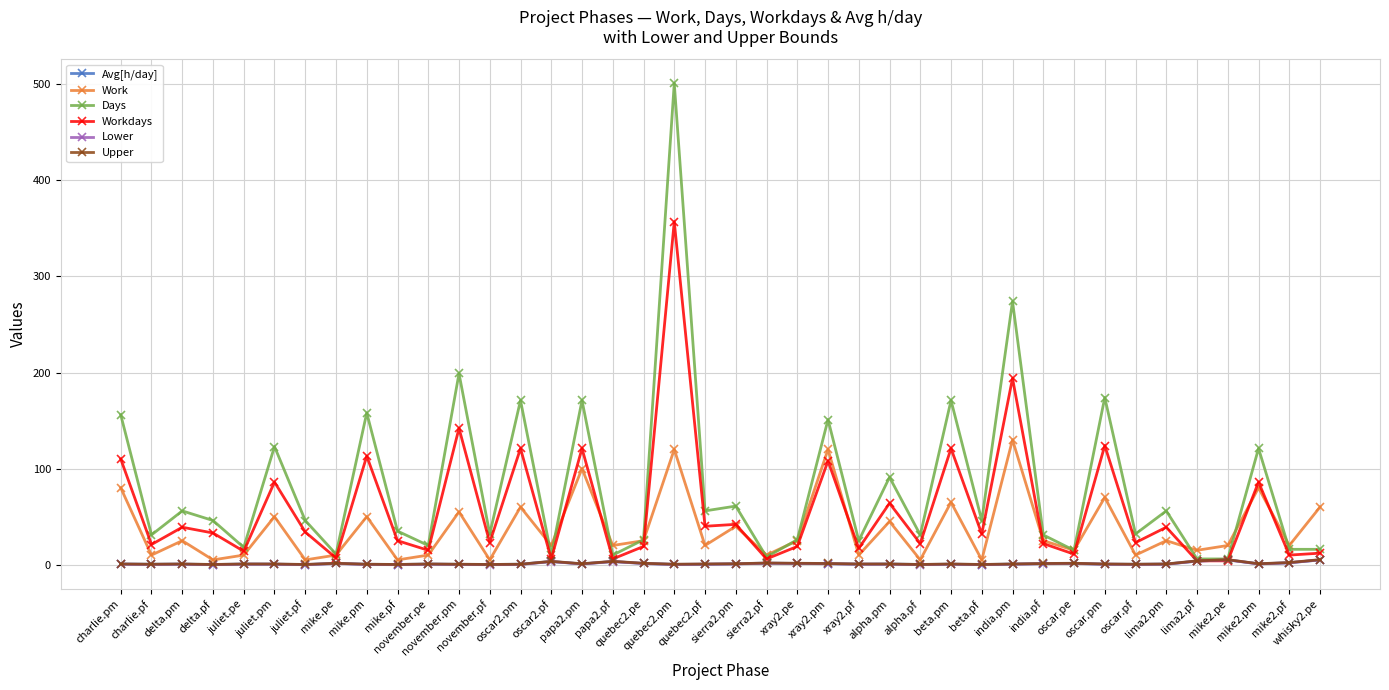

Where does the Work series first go above 25?

charlie.pm